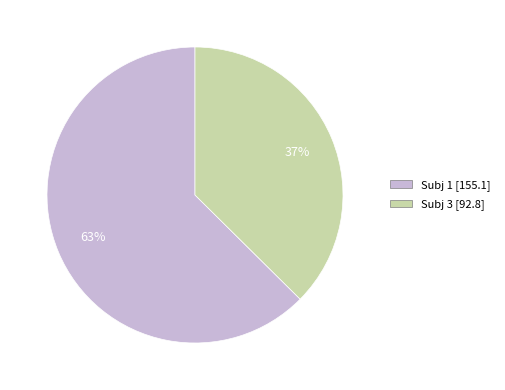

Is there a majority slice in this chart?

Yes